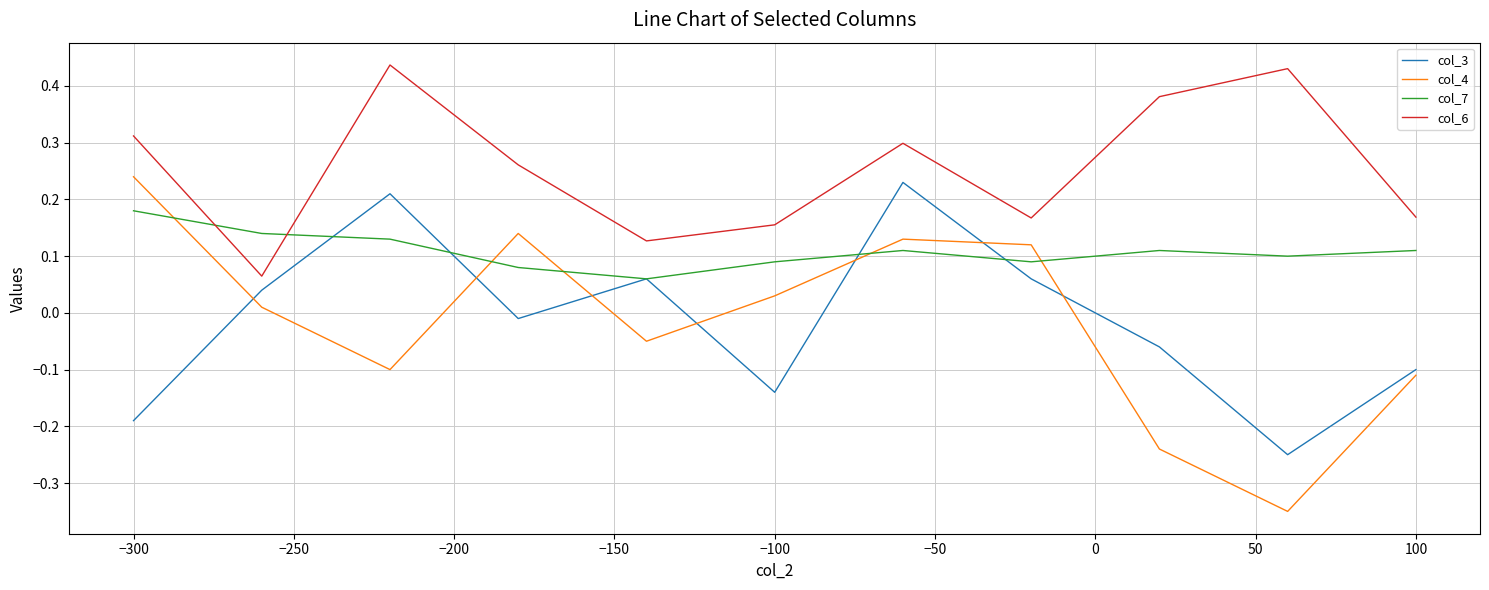

True or false: col_4 and col_3 intersect in this chart.

True